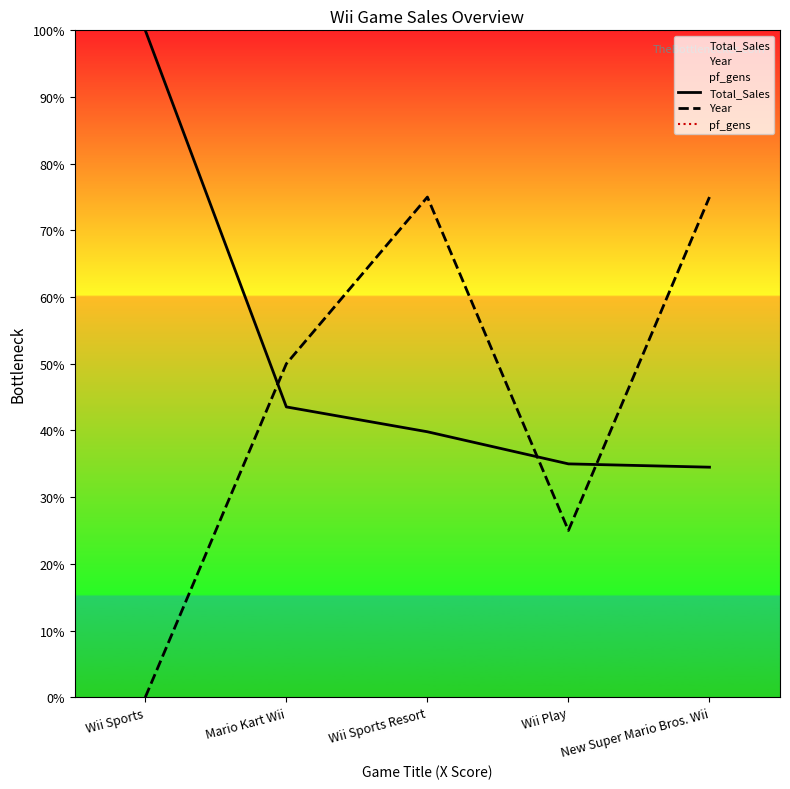

What are all the series names shown in the legend?

Total_Sales, Year, pf_gens